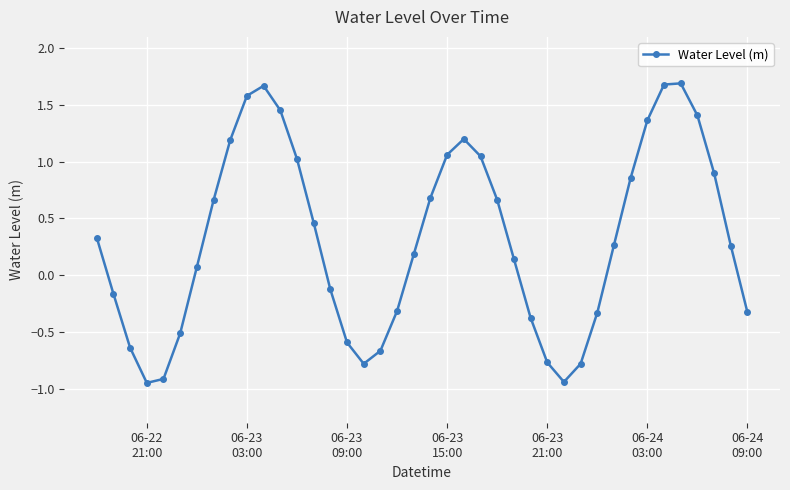

How many interior local peaks (higher than both neighbors) does the data have?

3